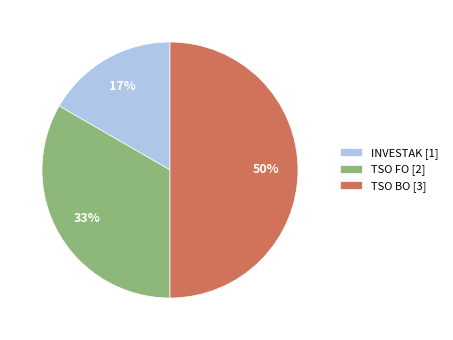

Does INVESTAK [1] represent more than half of the total?

No